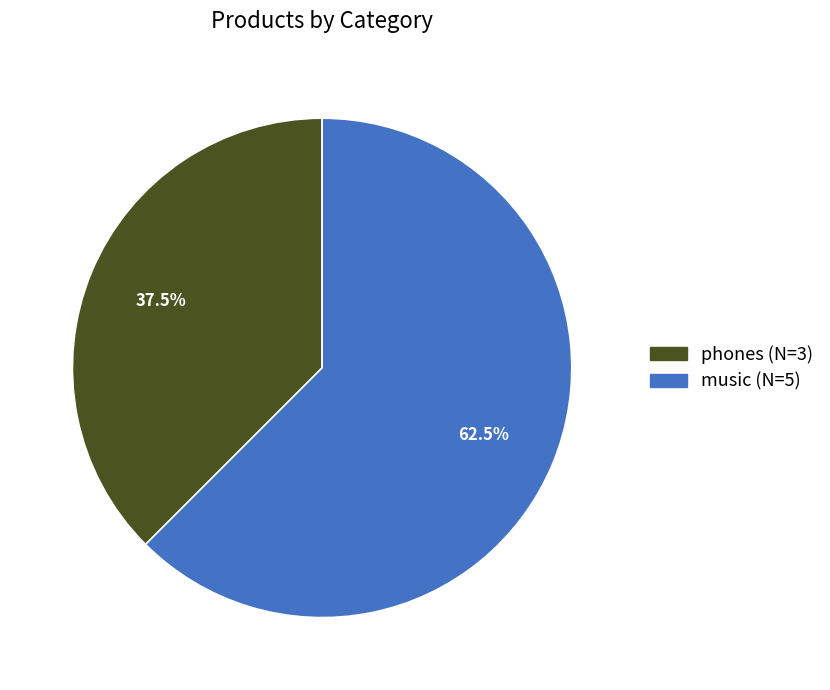

Is phones the majority of the pie?

No